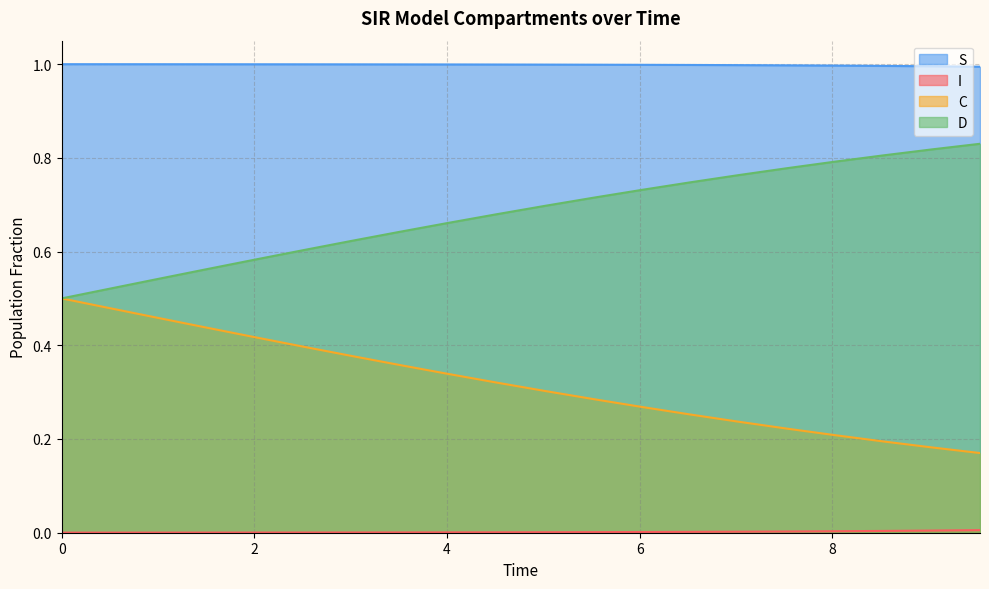

Does the chart display data point markers on the line(s)?

No